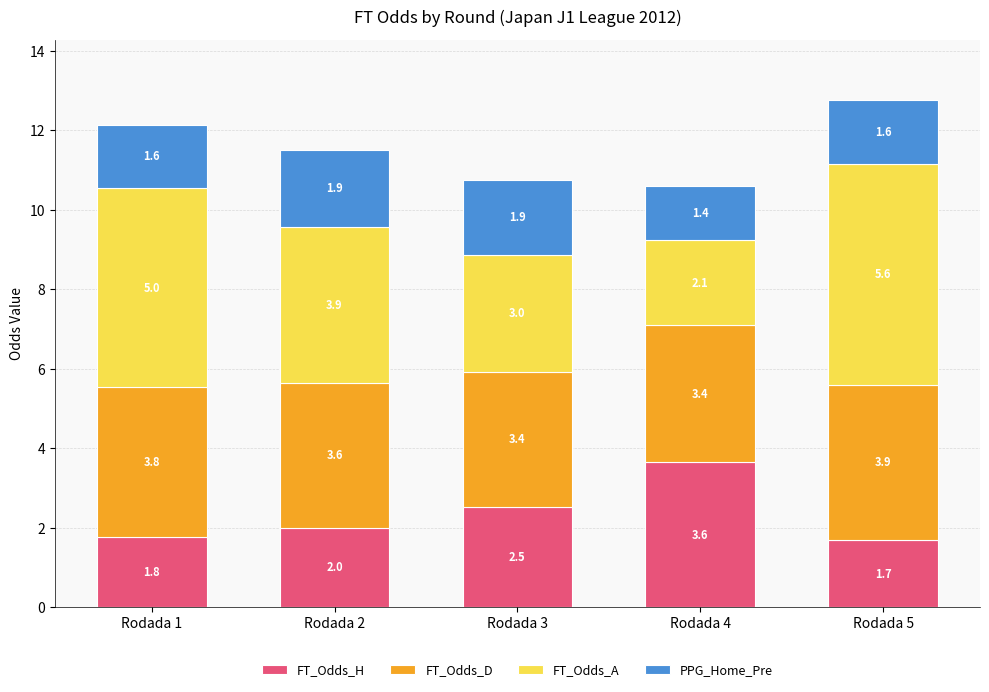

How many bars are there in total?

5